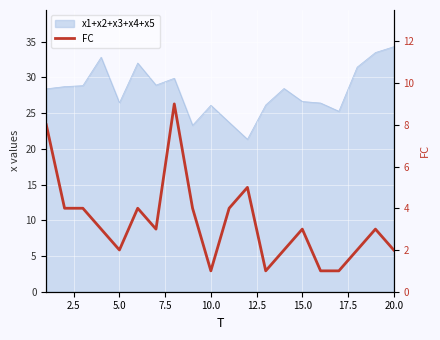

Does the chart display data point markers on the line(s)?

No